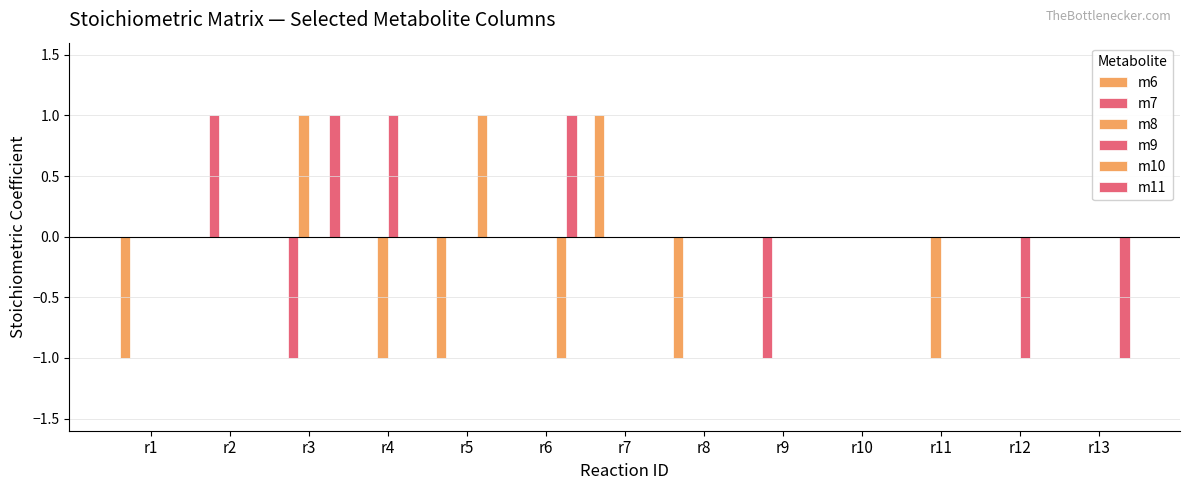

Count the number of categories in the chart.

13